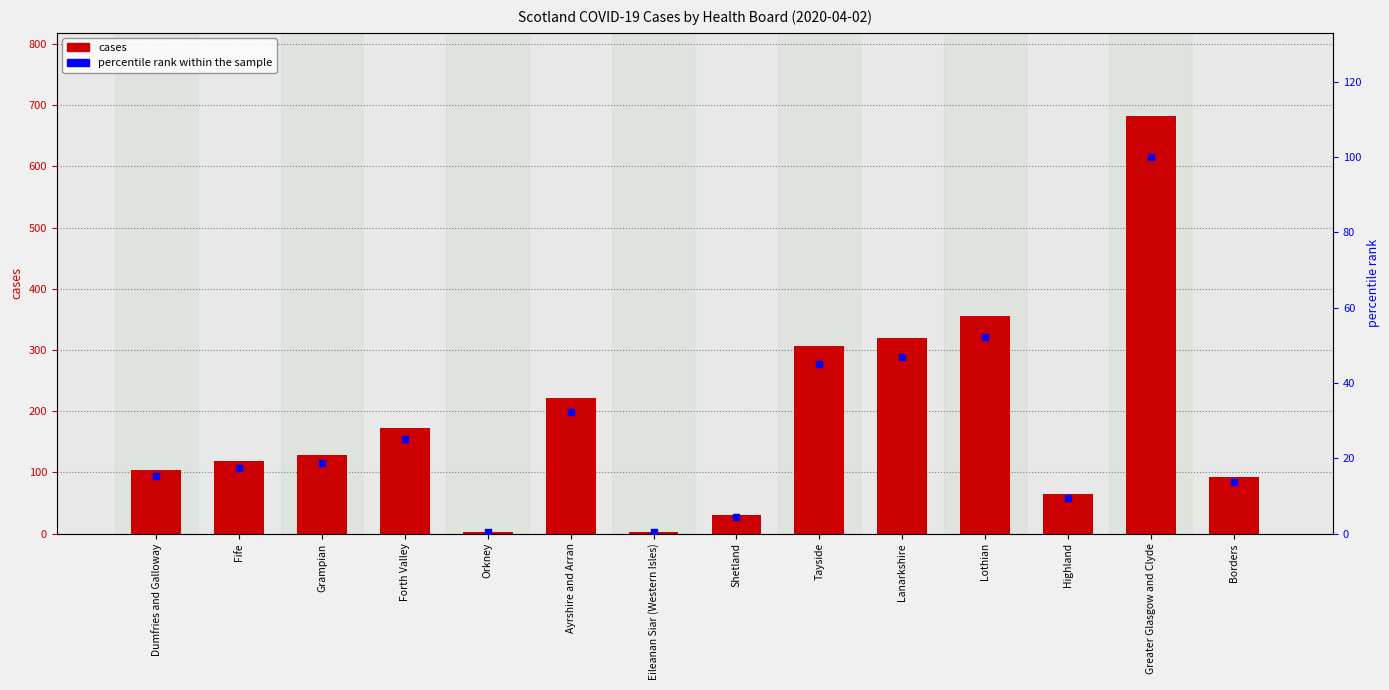

At which category is the sum across all series the highest?

Greater Glasgow and Clyde